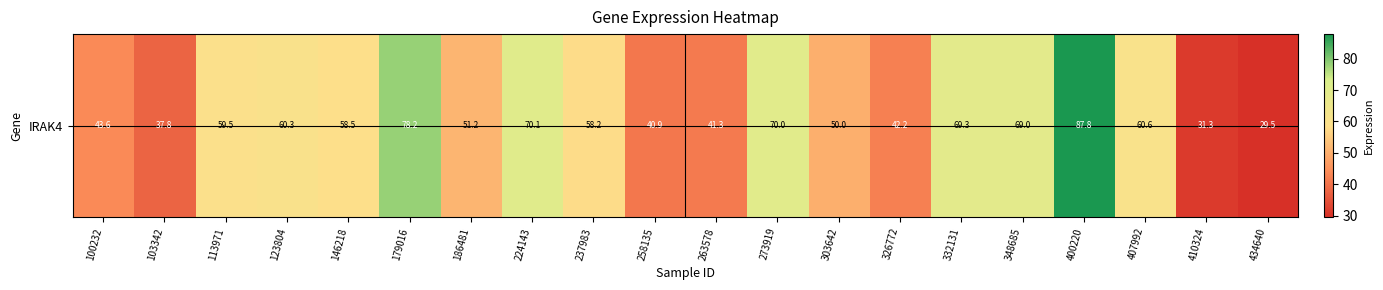

True or false: the data shows 88.4 at 237983.

False